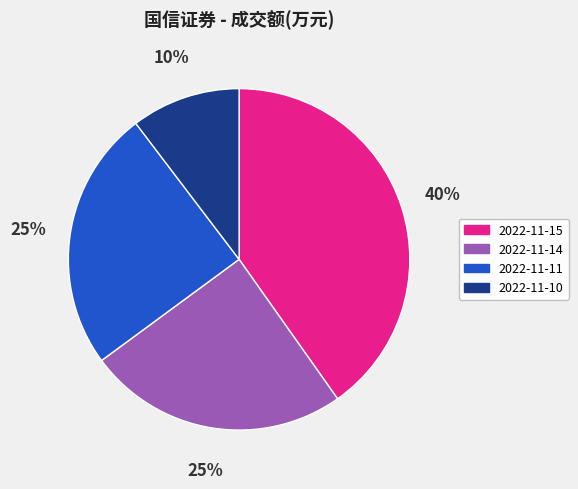

Which category has the smallest portion of the pie?

2022-11-10